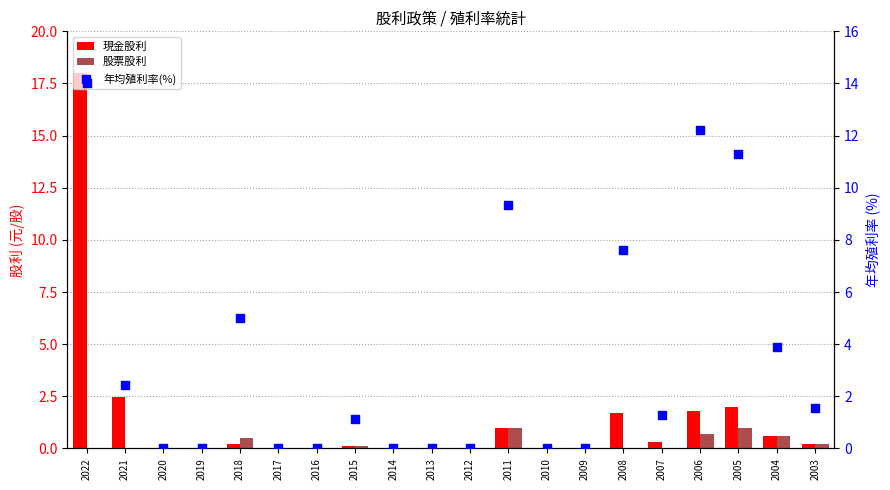

Which series contains the lowest Y value?

現金股利